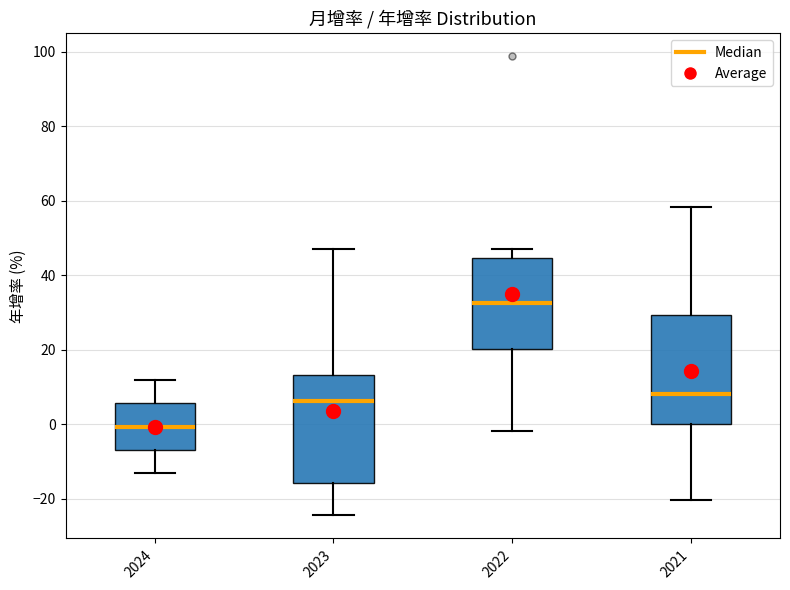

Reading left to right, transcribe this box plot: for each box, give where its median line is, the range the box spans, and where its two whiskers end, as read against the y-axis. The values are not printed on the chart, so give them approximately, as read against the axis.

2024: median 0, box -6 to 6, whiskers -12 to 12
2023: median 6, box -16 to 14, whiskers -24 to 48
2022: median 32, box 20 to 44, whiskers -2 to 48
2021: median 8, box 0 to 30, whiskers -20 to 58